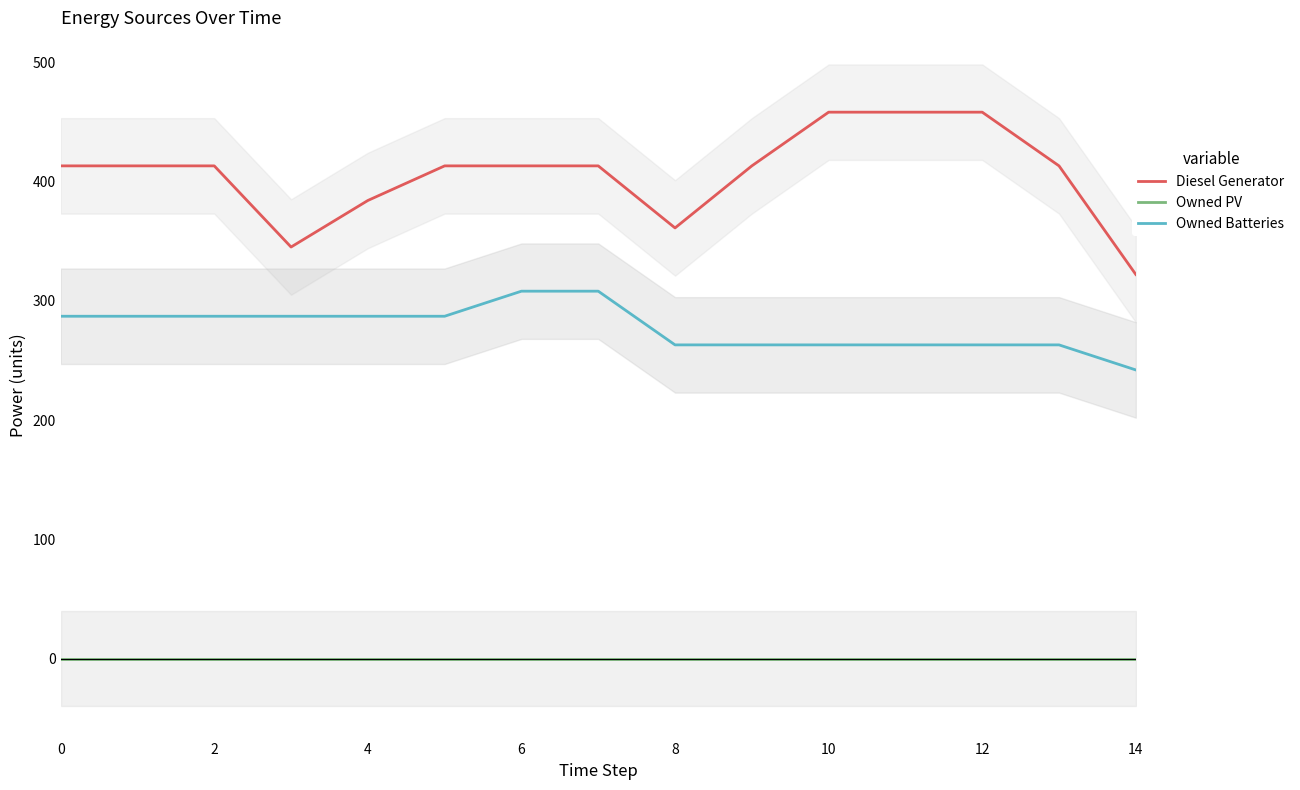

What is the label of the 6th point from the right?

9